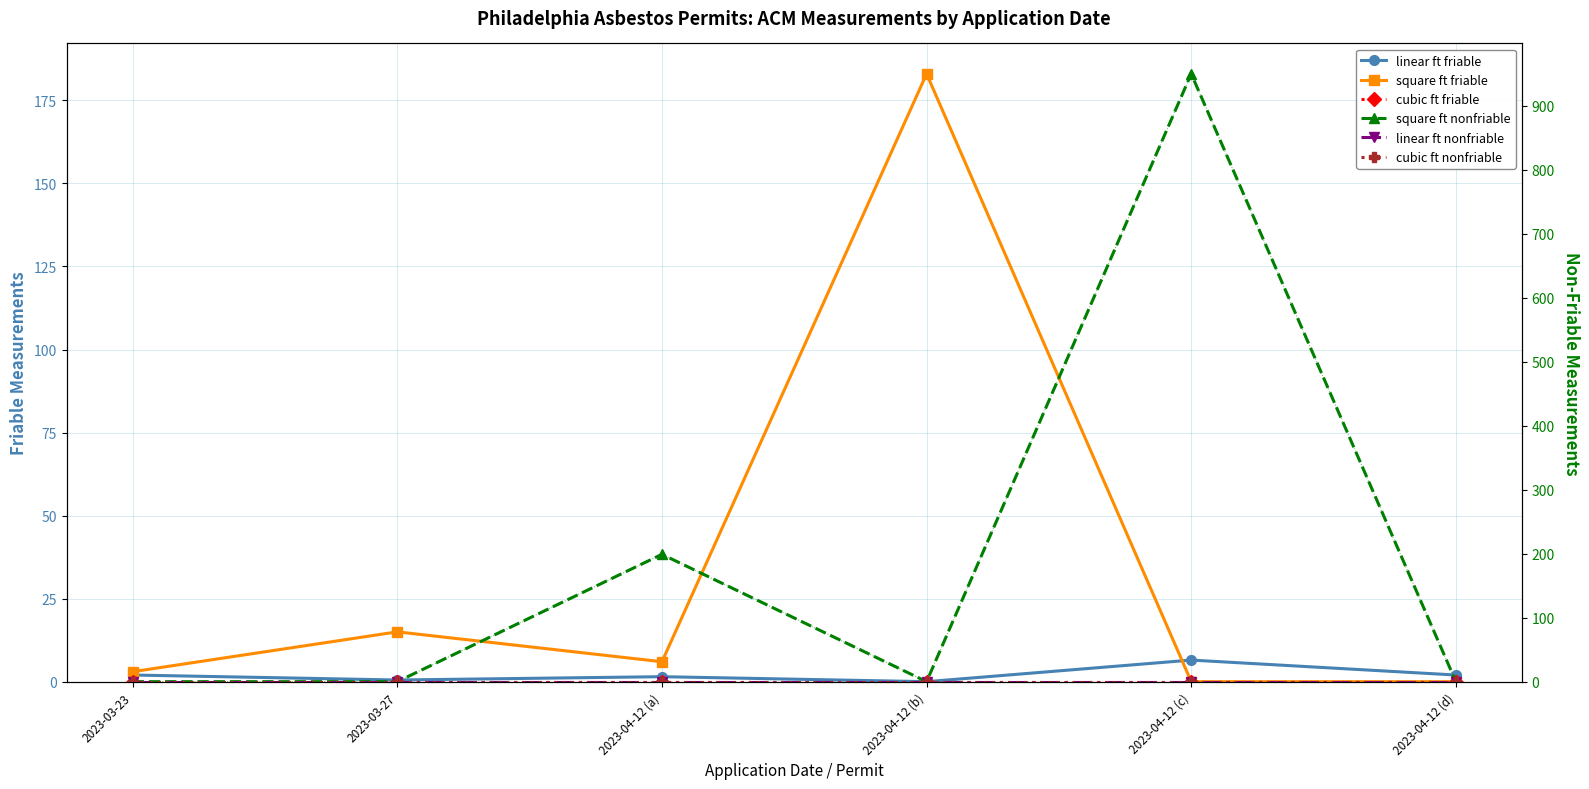

What is the label of the 4th point from the right?

2023-04-12 (a)